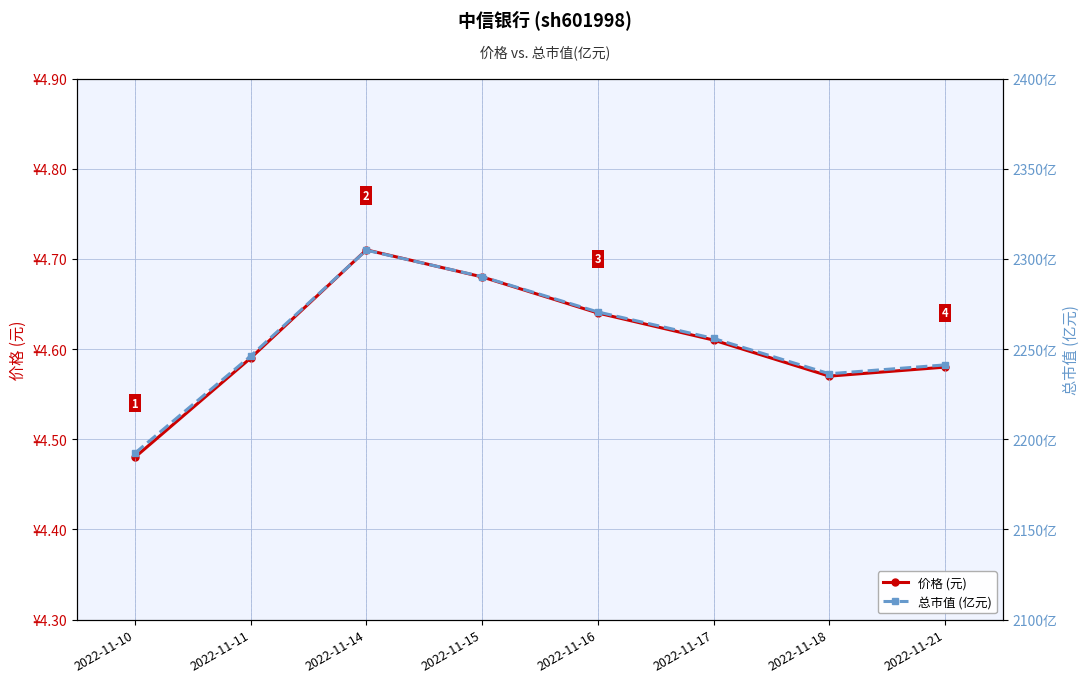

At which label does 总市值 (亿元) first exceed 2255?

2022-11-14